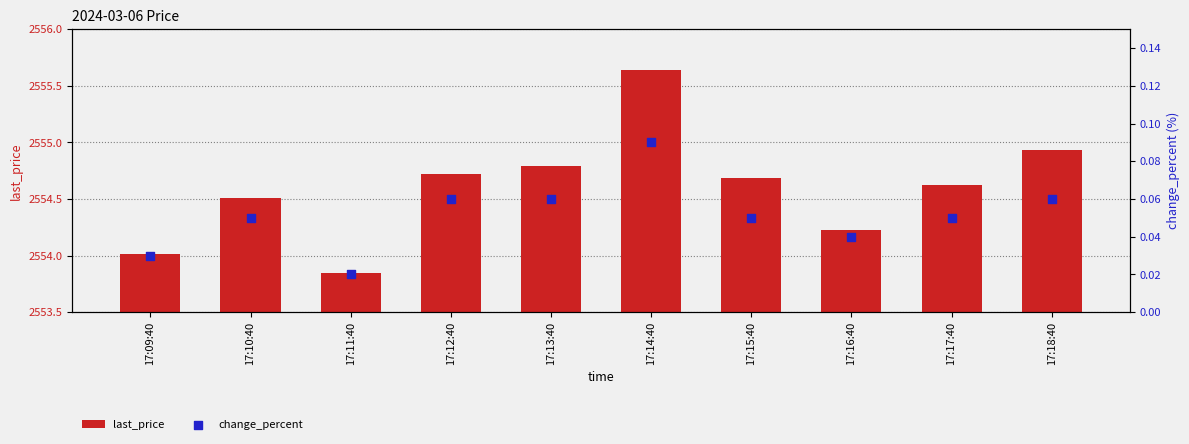

Is the value of last_price at 17:17:40 greater than the value of change_percent at 17:10:40?

Yes